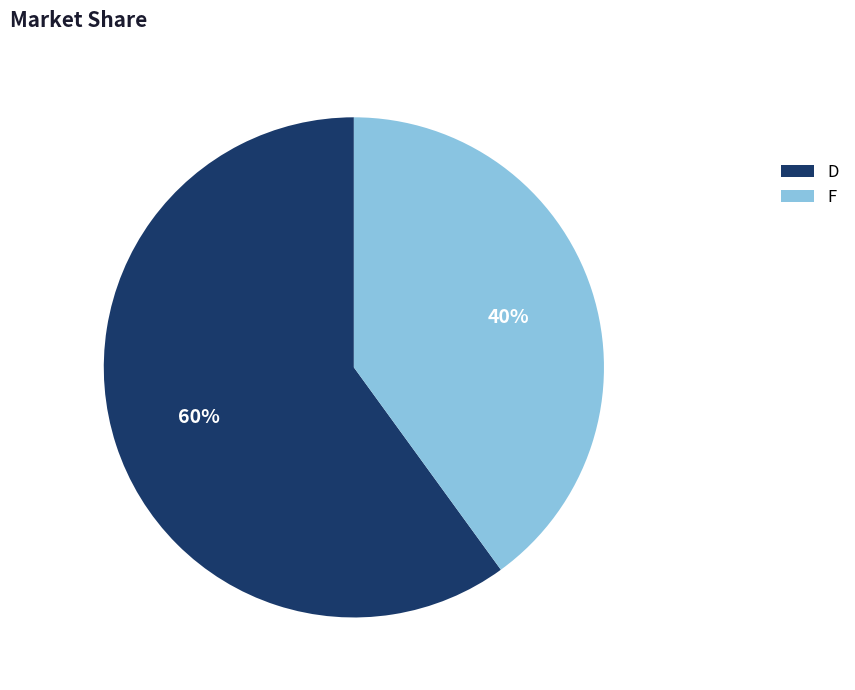

How many segments does this pie chart have?

2